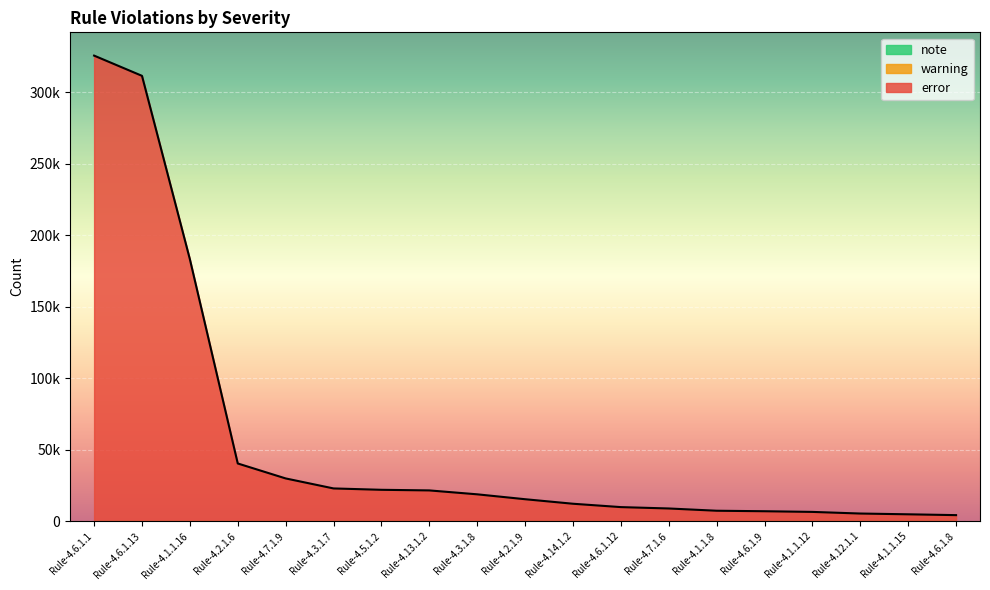

What is the total value across all series at Rule-4.6.1.9?

6929